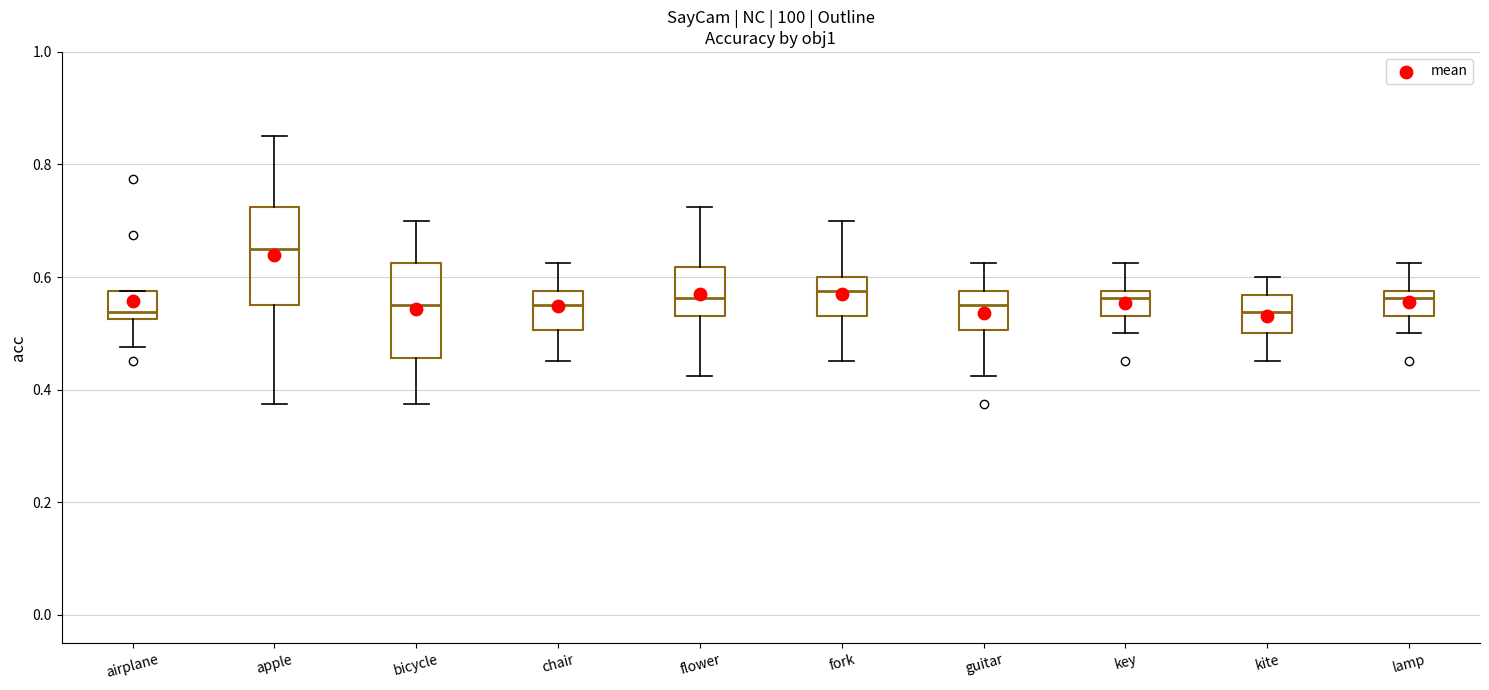

Where is the upper edge of the box for guitar on the y-axis? The values are not printed on the chart, so give them approximately, as read against the axis.

0.58